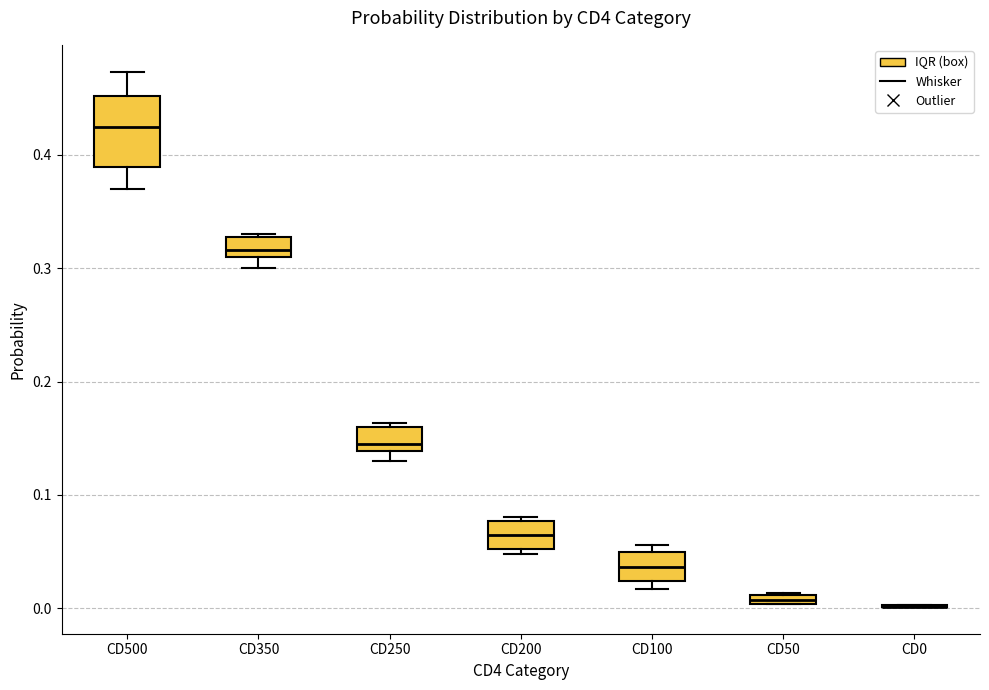

Where does the upper whisker of the box for CD500 end on the y-axis? The values are not printed on the chart, so give them approximately, as read against the axis.

0.47